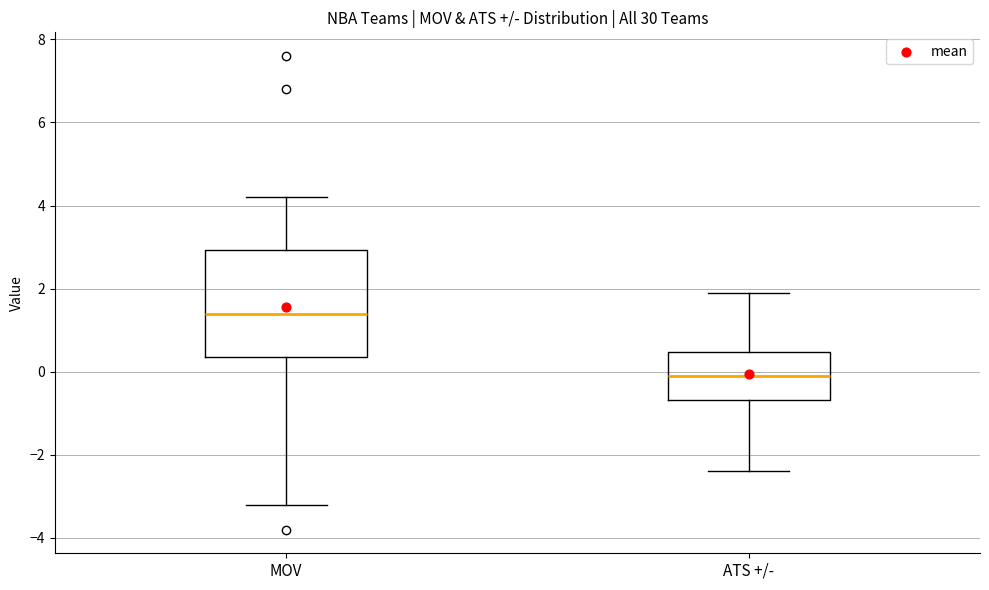

Which box's median line is the lowest?

ATS +/-